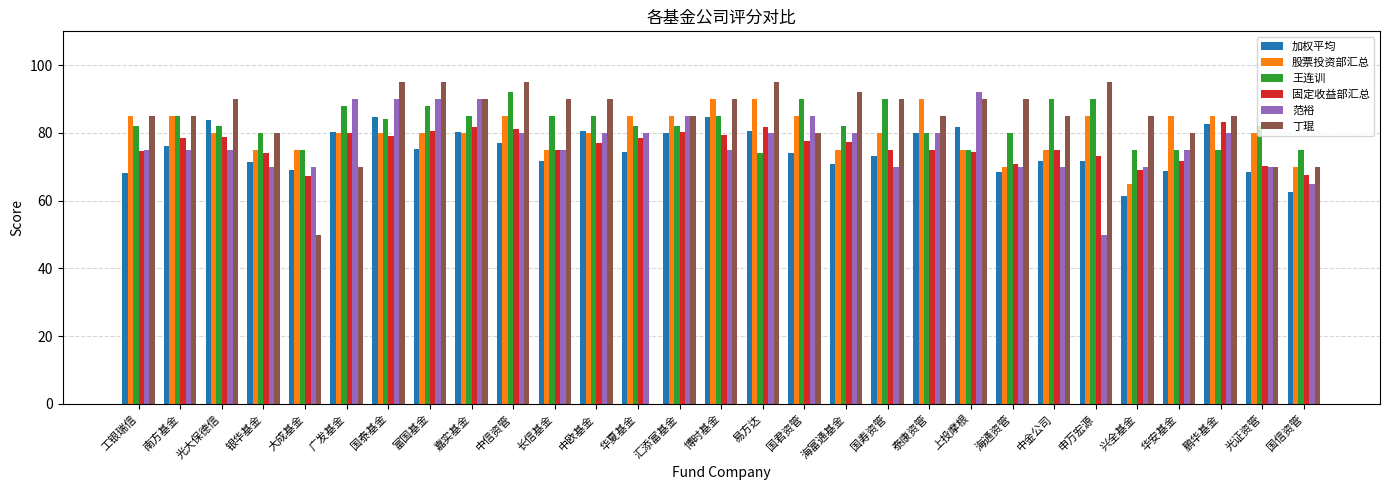

What is the spread (max minus min) of values at 汇添富基金?

4.9